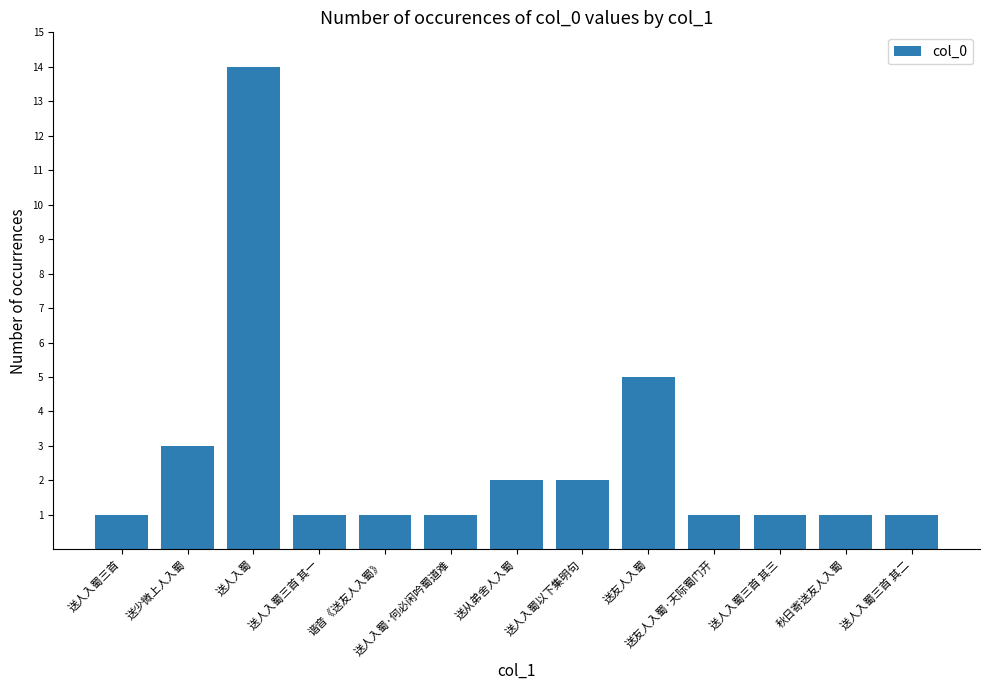

What is the label of the 13th bar from the right?

送人入蜀三首